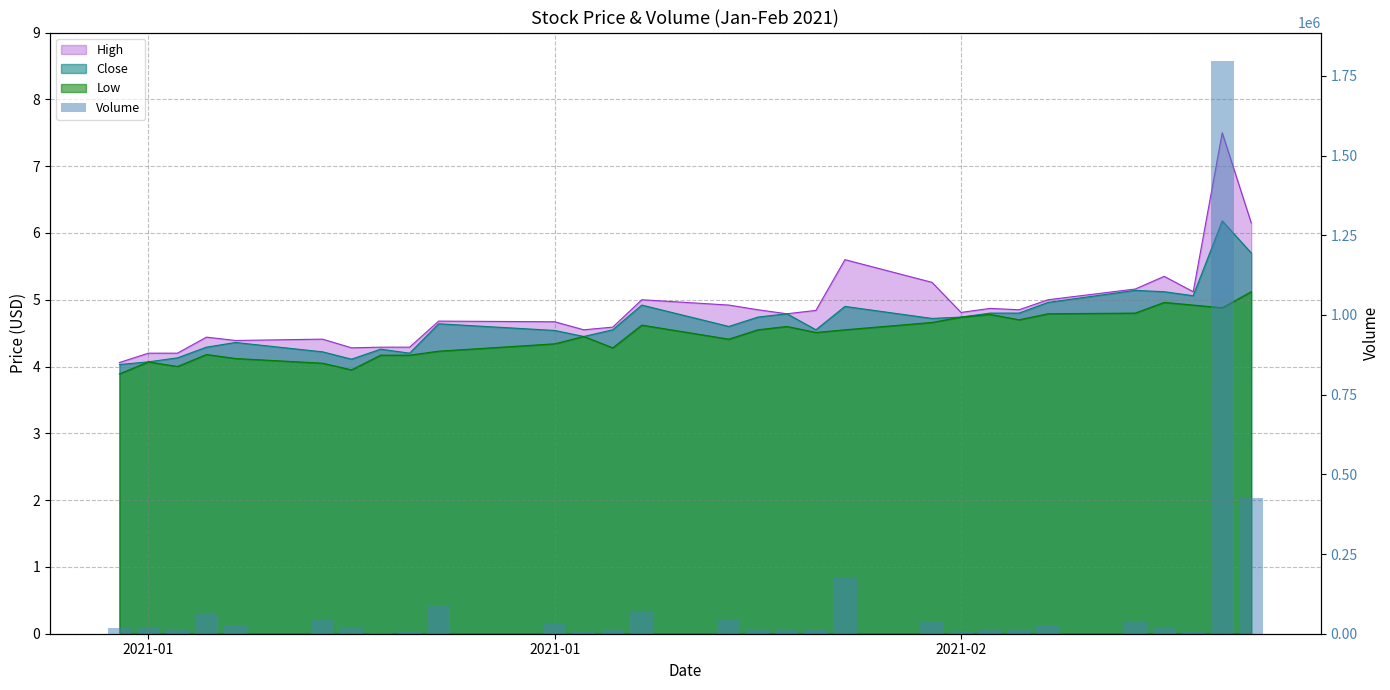

Reading right to left, extract all data points from this chart.

427000	1796400	4300	17000	37900	28600	13800	11600	7900	36000	174500	14300	12300	13800	43000	66800	13500	9800	30300	90500	6900	3100	16900	43400	27200	63200	10900	22200	19500